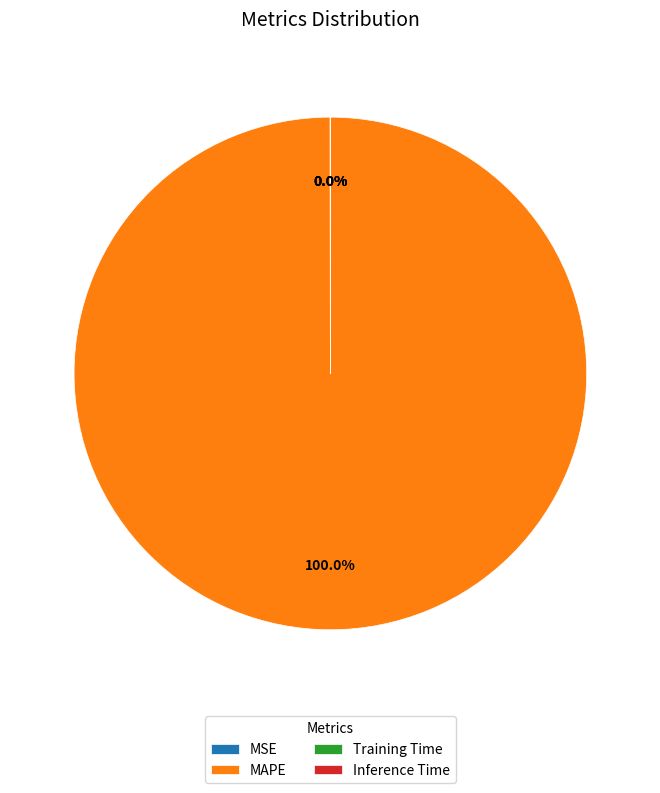

Which category has the biggest portion of the pie?

MAPE